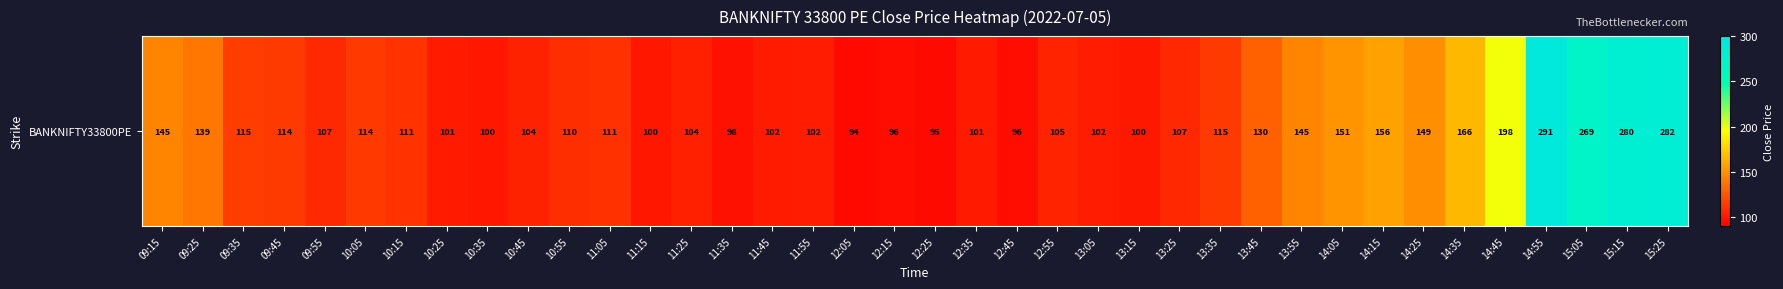

What is the sum of all values?

5105.9